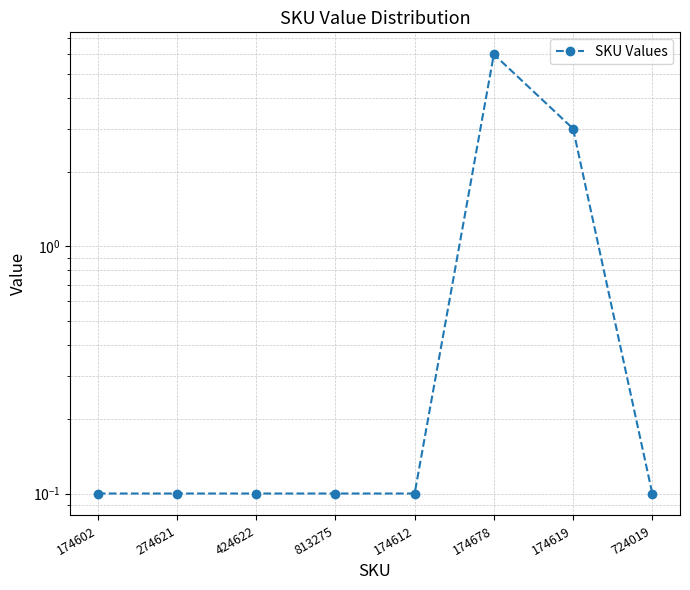

Which has a higher value, 174612 or 813275?

174612